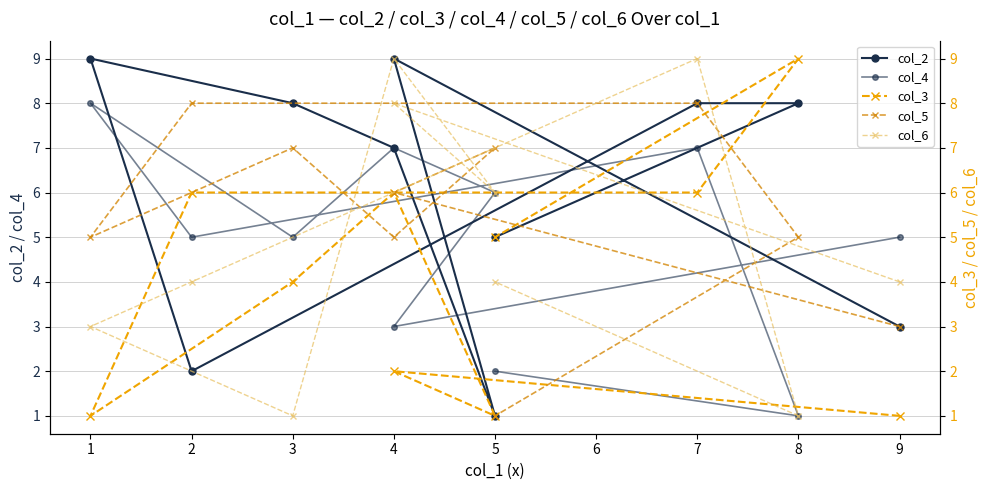

What are all the series names shown in the legend?

col_2, col_4, col_3, col_5, col_6